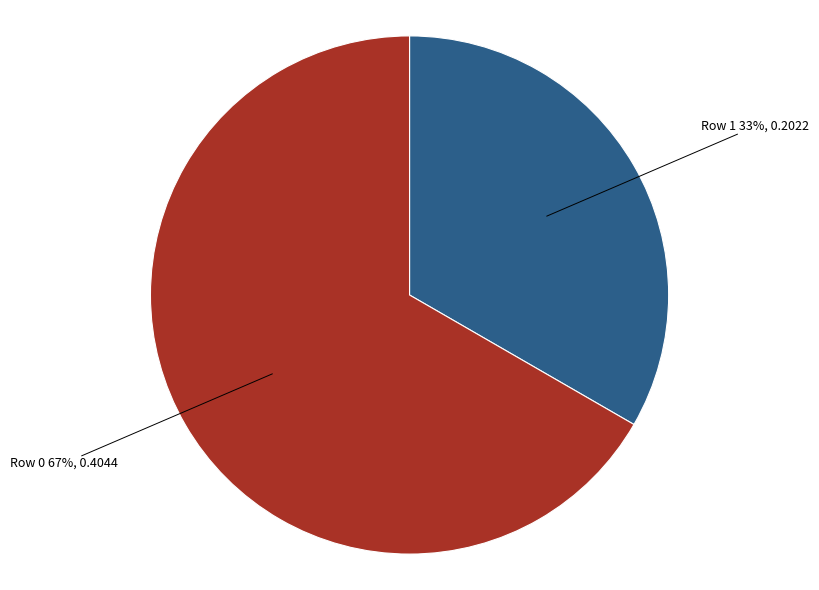

Does any single category account for the majority?

Yes